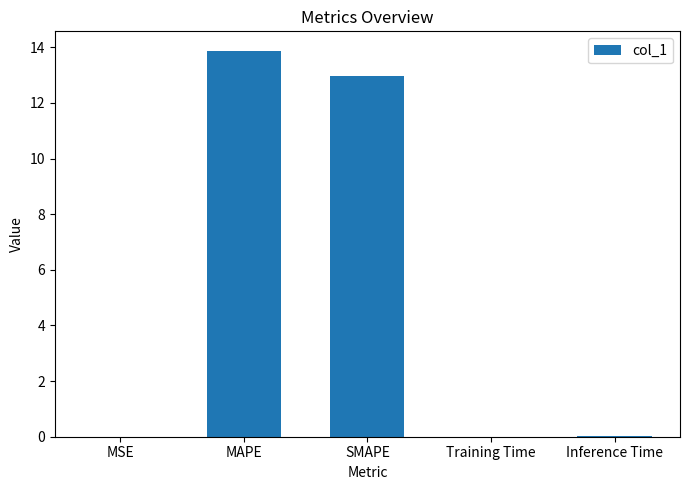

What is the greatest value displayed?

13.9